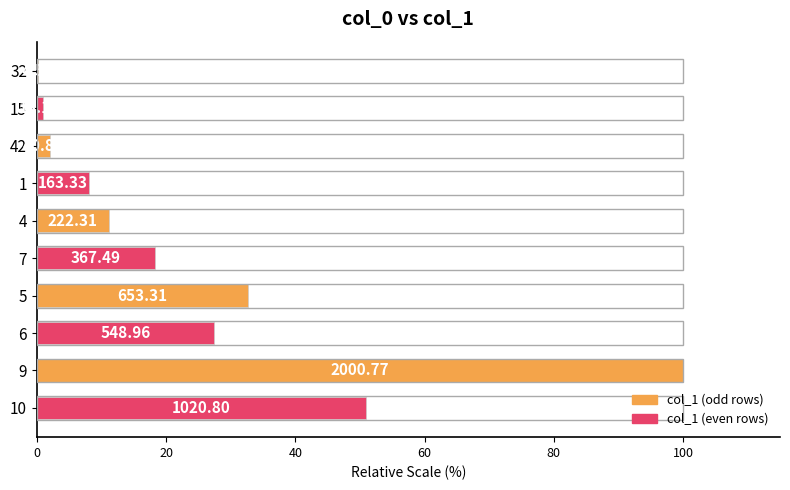

Are the bars grouped side by side (vs. stacked)?

No